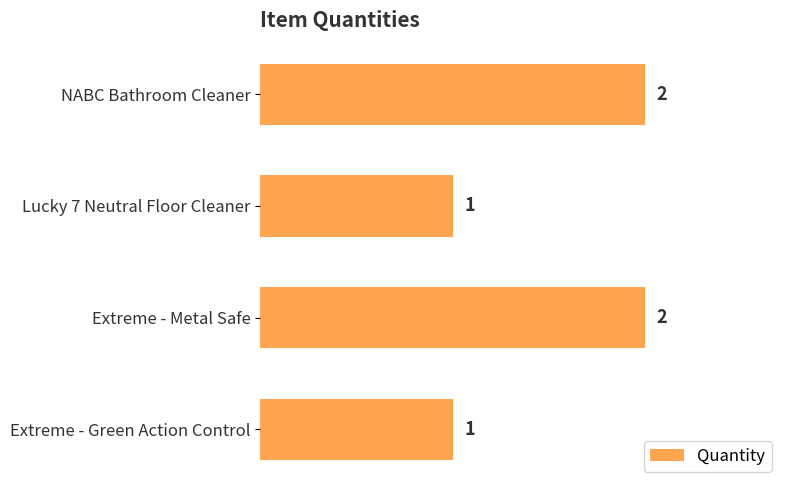

Reading top to bottom, list all the values displayed in this chart.

2	1	2	1